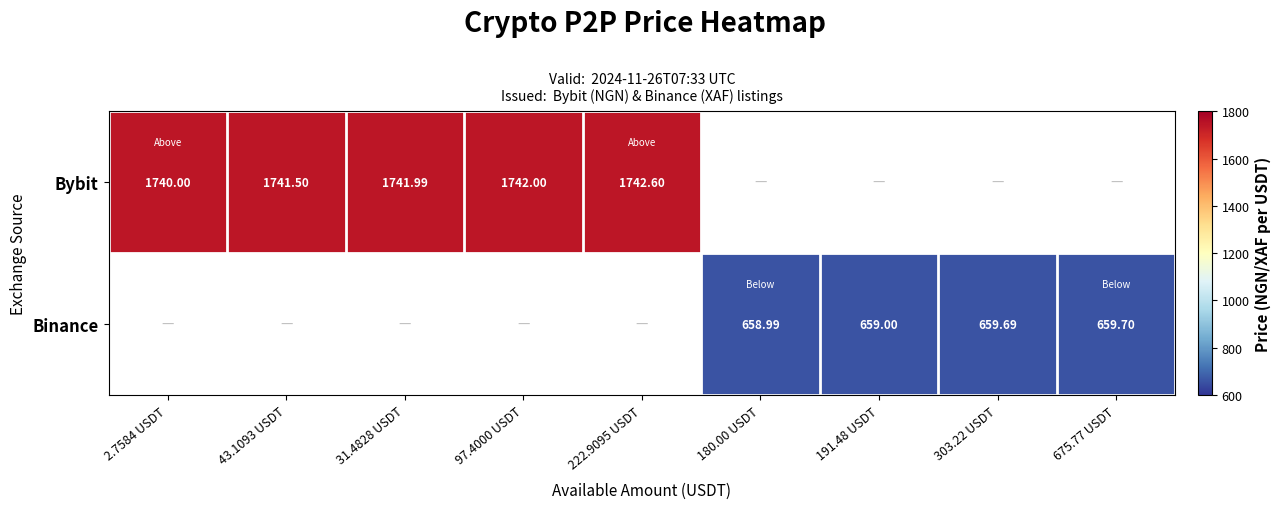

At which category does the chart reach its minimum across all series?

180.00 USDT